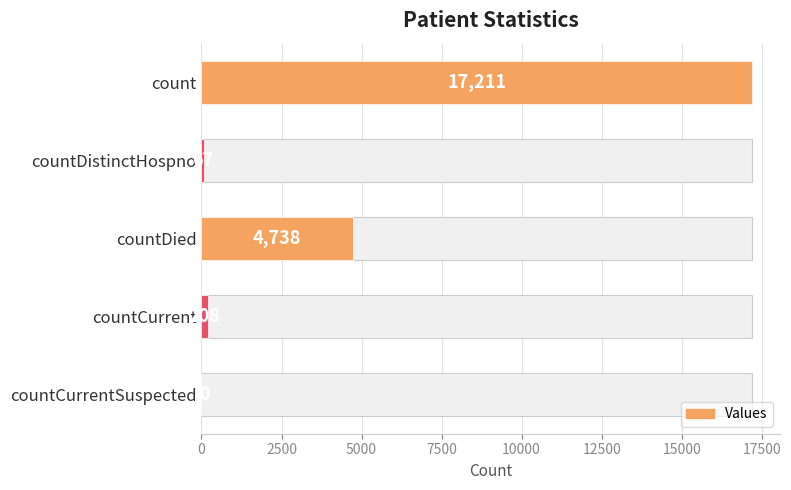

What is the difference between the second highest and second lowest values?

4671